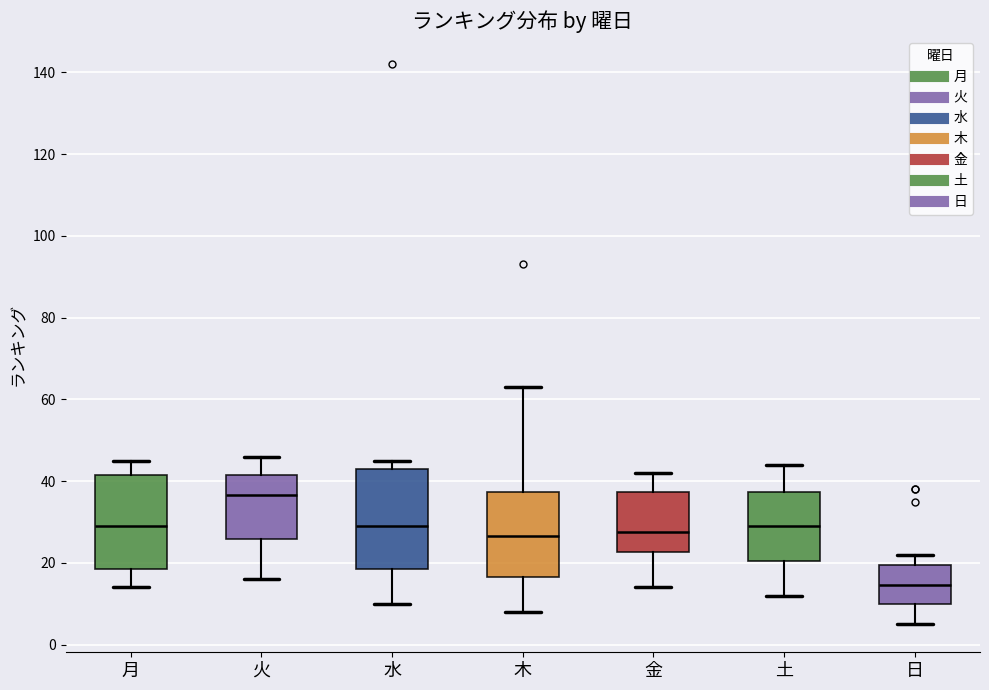

Reading left to right, transcribe this box plot: for each box, give where its median line is, the range the box spans, and where its two whiskers end, as read against the y-axis. The values are not printed on the chart, so give them approximately, as read against the axis.

月: median 30, box 18 to 42, whiskers 14 to 46
火: median 36, box 26 to 42, whiskers 16 to 46
水: median 30, box 18 to 44, whiskers 10 to 46
木: median 26, box 16 to 38, whiskers 8 to 64
金: median 28, box 22 to 38, whiskers 14 to 42
土: median 30, box 20 to 38, whiskers 12 to 44
日: median 14, box 10 to 20, whiskers 6 to 22